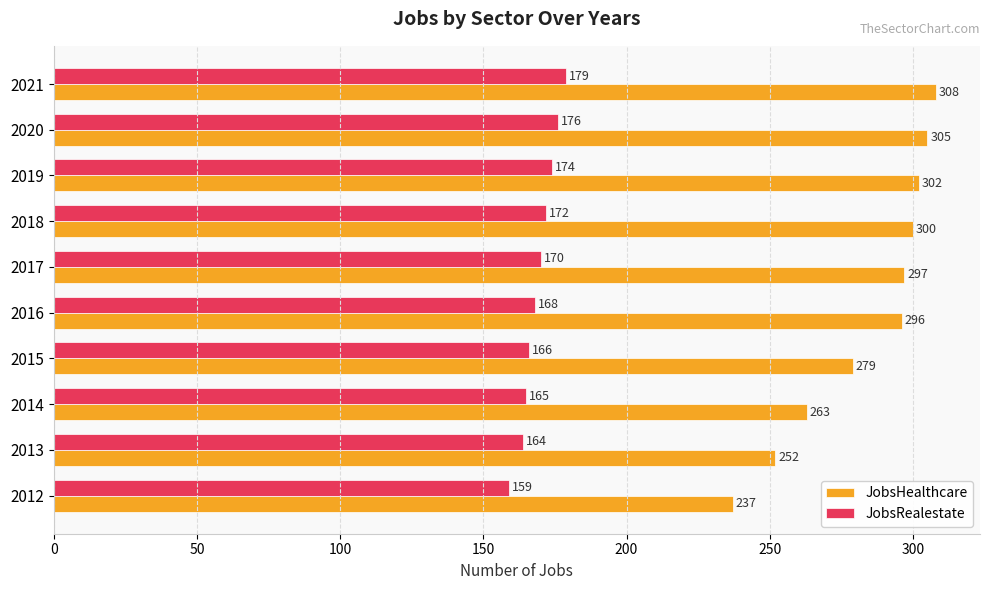

What is the difference between the second highest and minimum values in the JobsRealestate series?

17